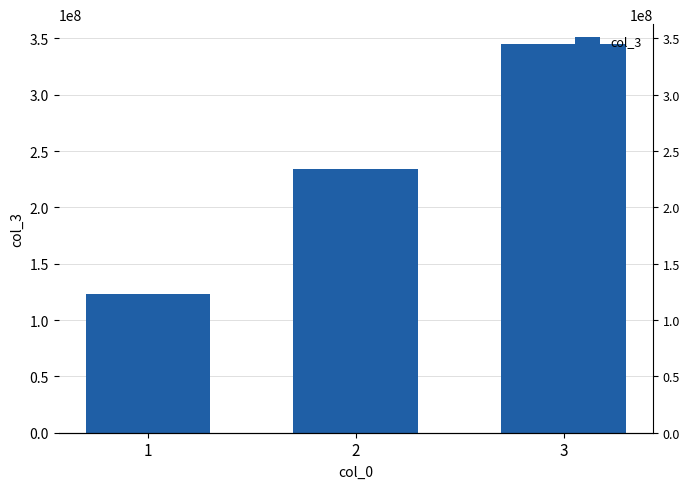

Reading right to left, extract all data points from this chart.

345345345	234234234	123123123